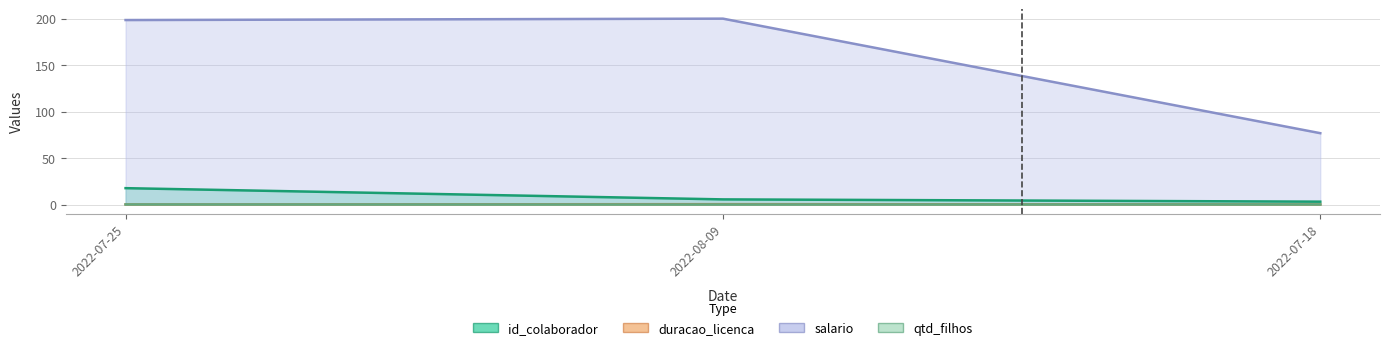

What is the minimum value for duracao_licenca?

0.1